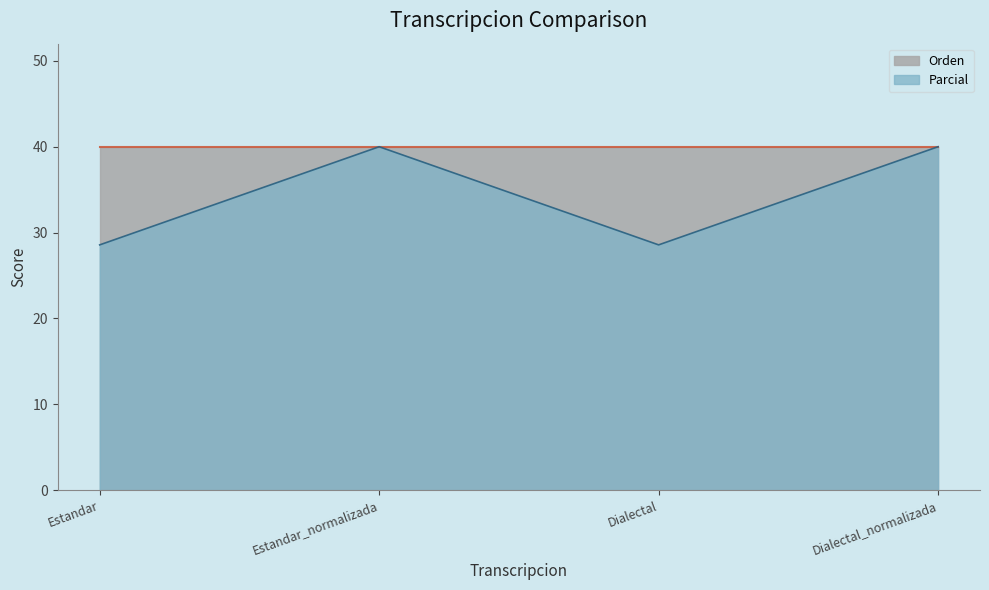

The Orden series shows 40.0 at Dialectal. True or false?

True